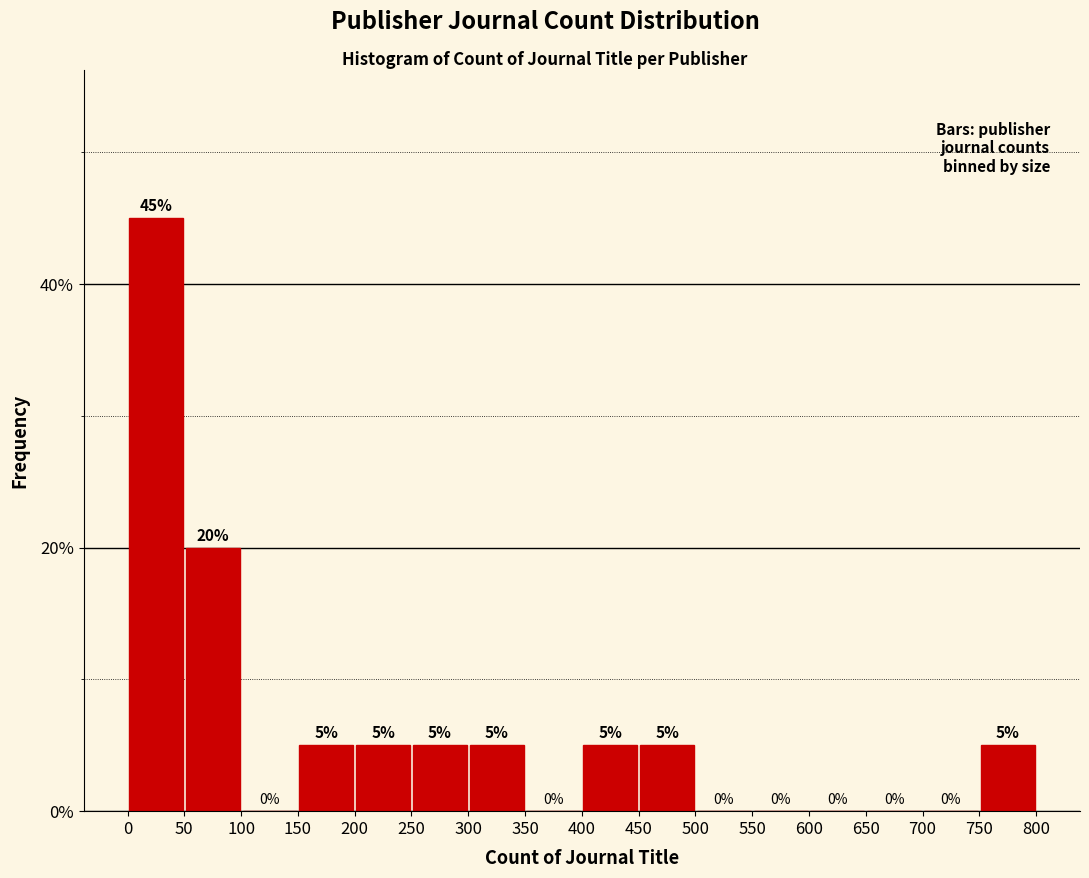

Reading left to right, list every bar in this chart as the range it spans on the x-axis followed by its height.

0 to 50: 45
50 to 100: 20
100 to 150: 0
150 to 200: 5
200 to 250: 5
250 to 300: 5
300 to 350: 5
350 to 400: 0
400 to 450: 5
450 to 500: 5
500 to 550: 0
550 to 600: 0
600 to 650: 0
650 to 700: 0
700 to 750: 0
750 to 800: 5